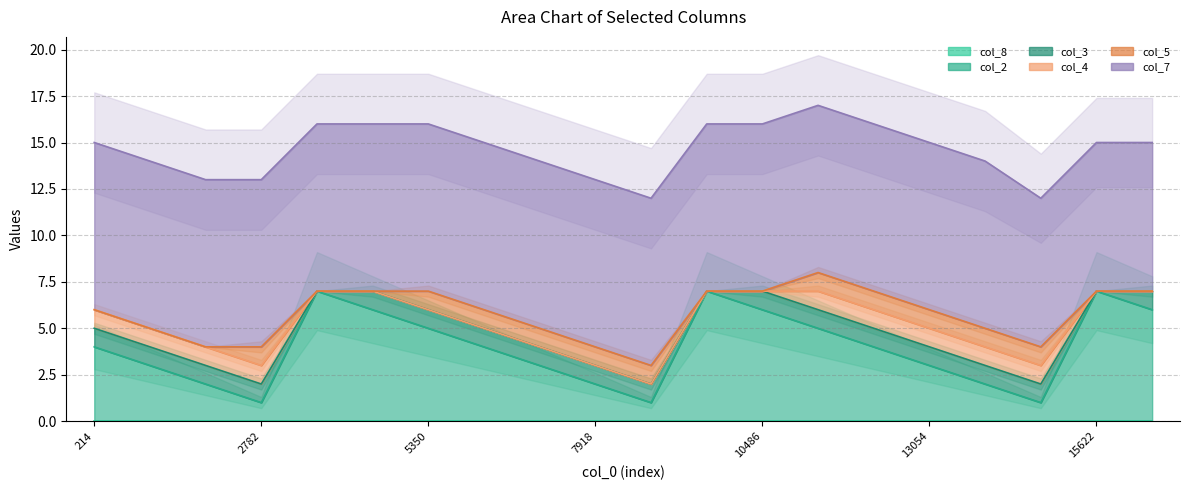

At which category is the sum across all series the highest?

11342